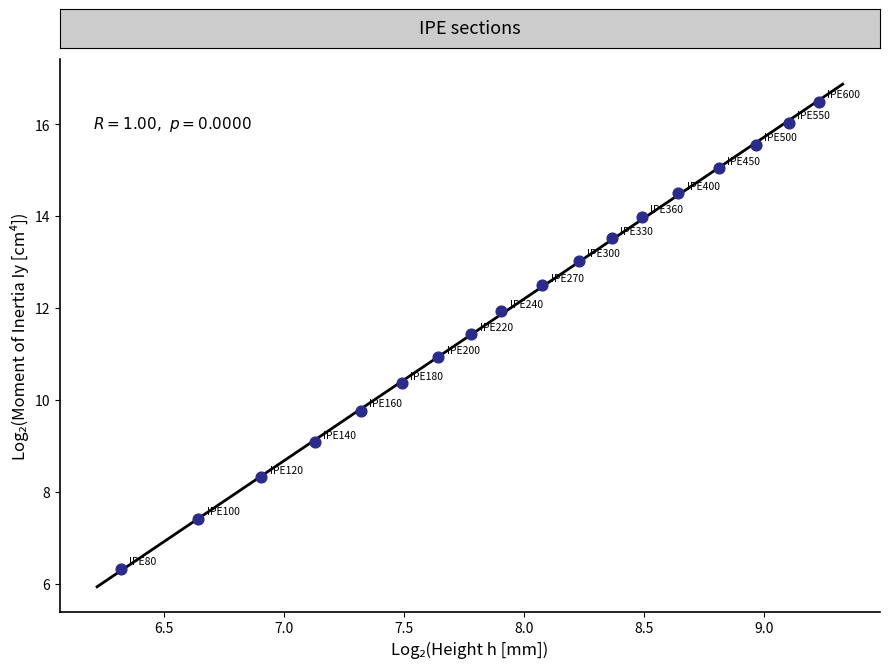

What is the range of Y values (max minus min)?

10.2